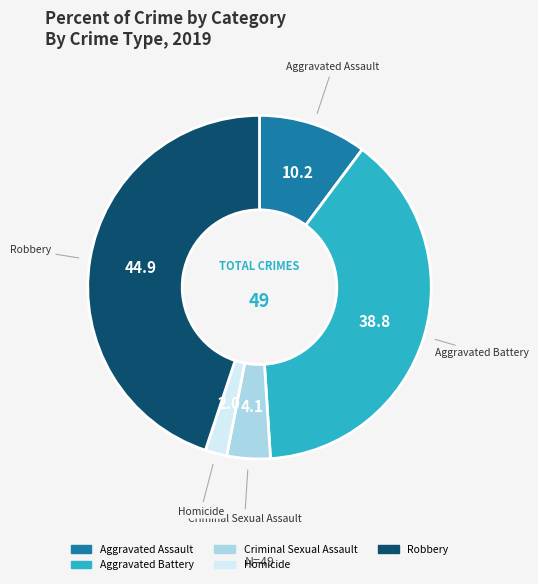

Is it true that Criminal Sexual Assault is 4% of the pie?

True